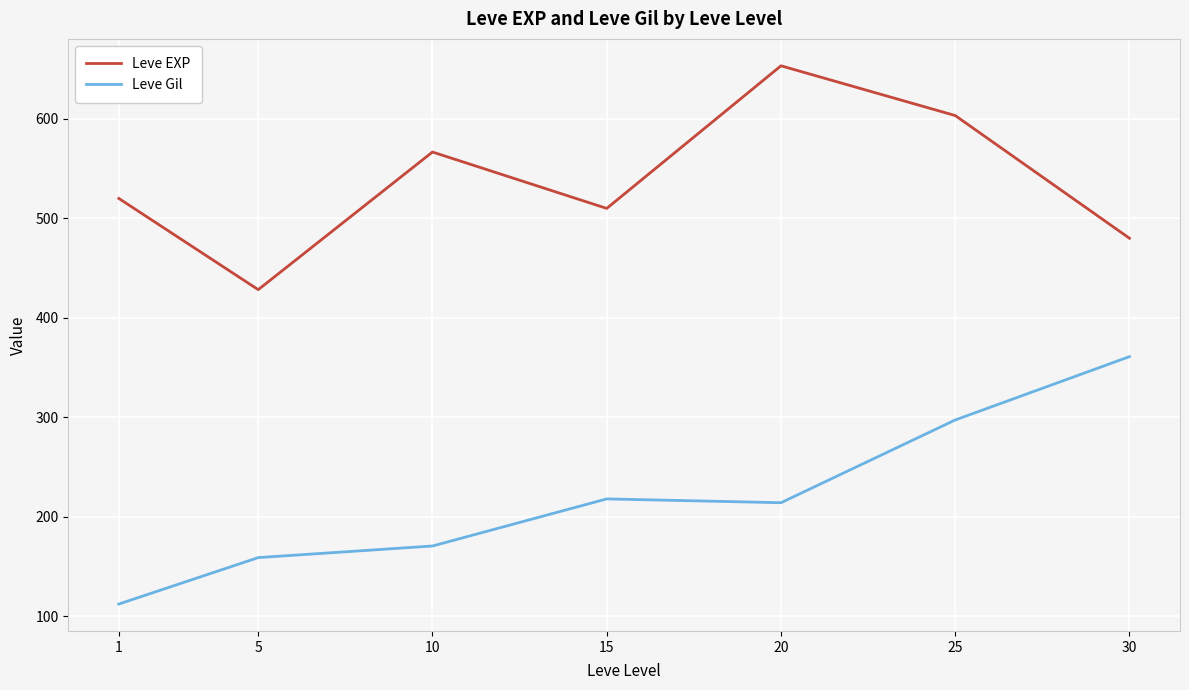

Reading right to left, transcribe all the data shown in this chart.

Leve EXP: 480.0	603.3	653.3	510.0	566.7	428.3	520.0
Leve Gil: 361.0	297.3	214.2	218.0	170.7	159.0	112.3